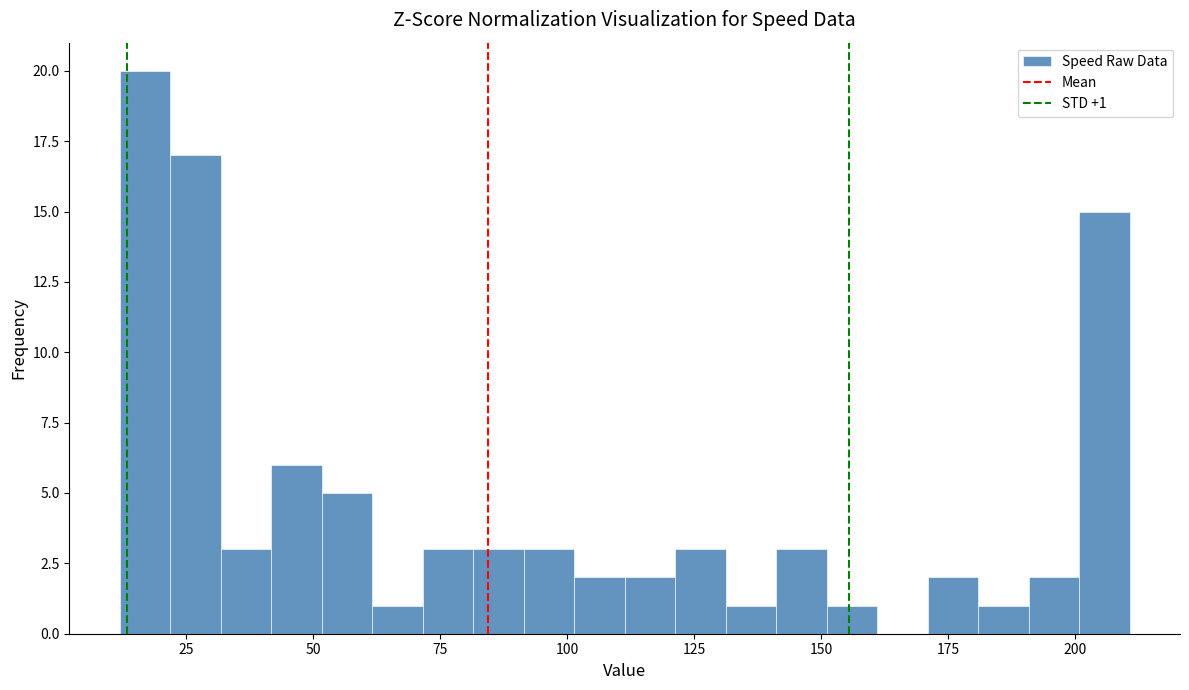

Read against the x-axis, roughly where is the centre of the tallest bar?

15